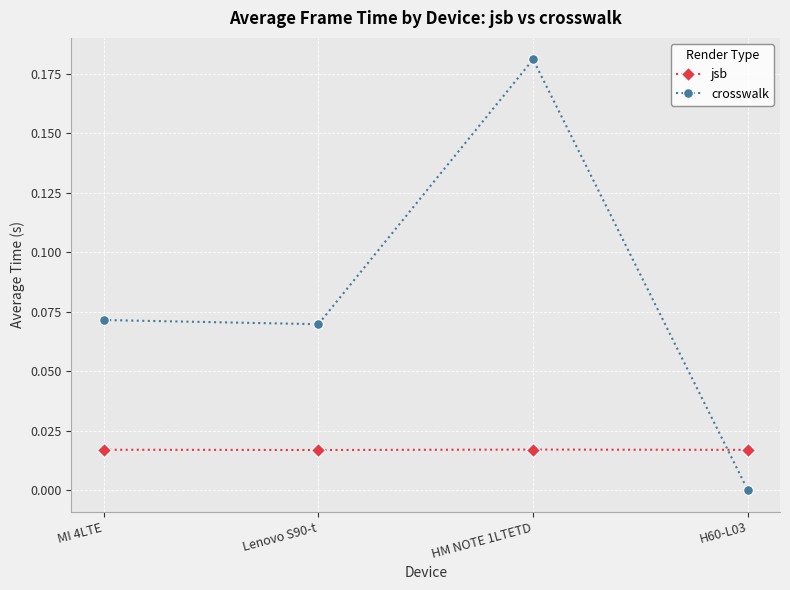

Is it true that jsb equals 0.0 at H60-L03?

True